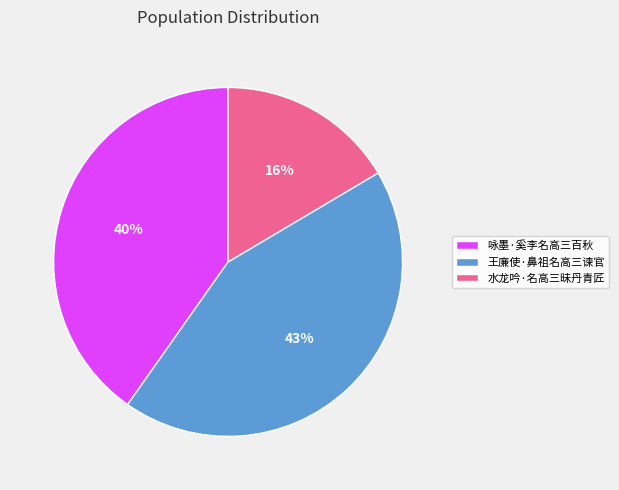

Is the sum of 王廉使·鼻祖名高三谏官 and 咏墨·奚李名高三百秋 greater than half?

Yes